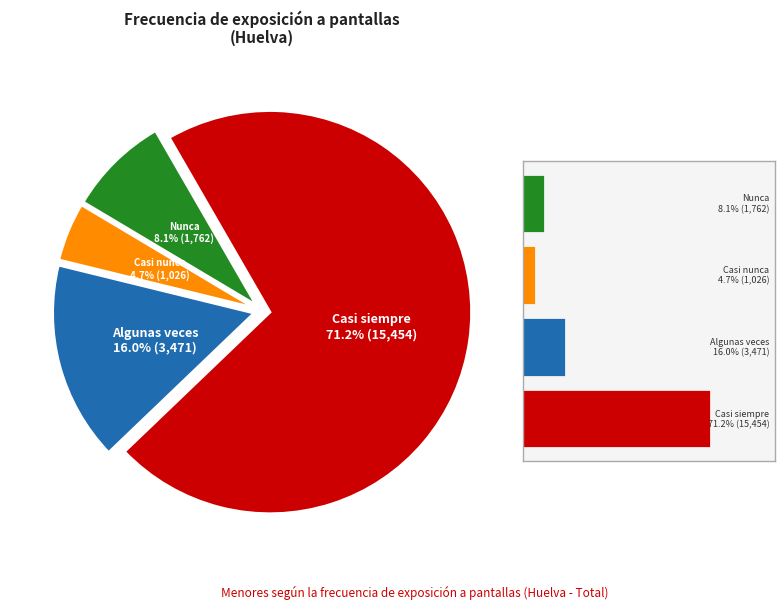

Which has a higher value, Casi nunca or Algunas veces?

Algunas veces